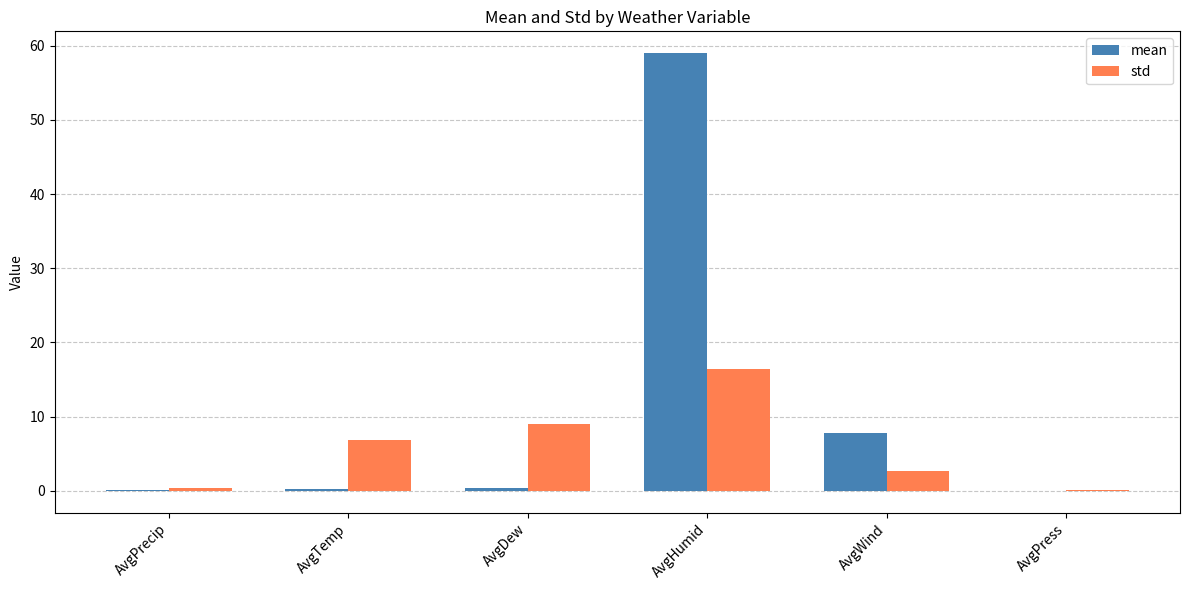

Is it true that std equals 2.7 at AvgWind?

True